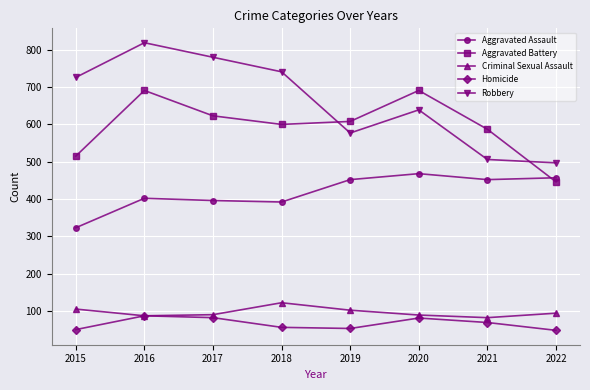

True or false: Homicide has more than 1 points higher than both neighbors.

True